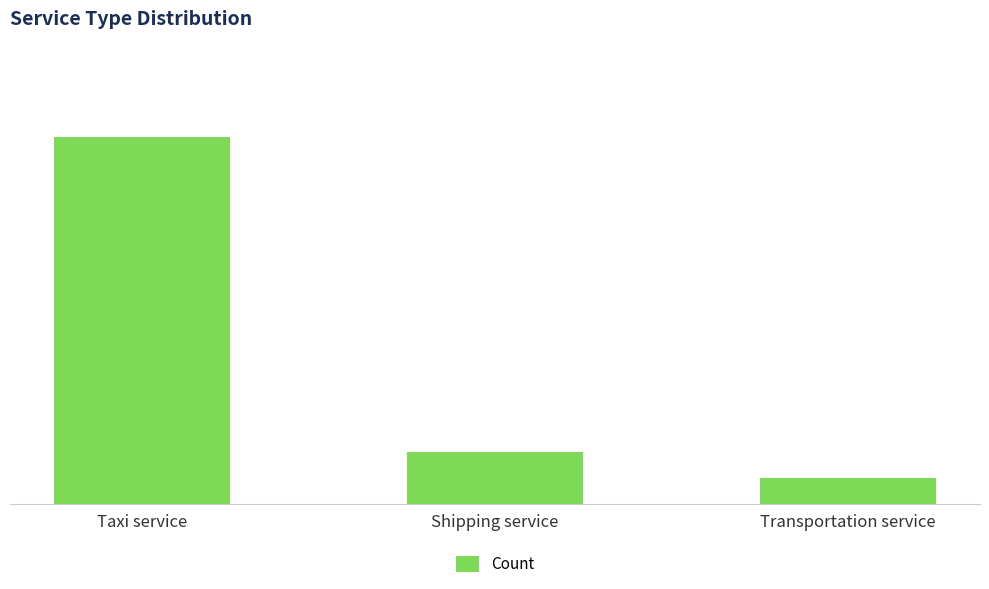

List the labels in order of value, largest first.

Taxi service, Shipping service, Transportation service